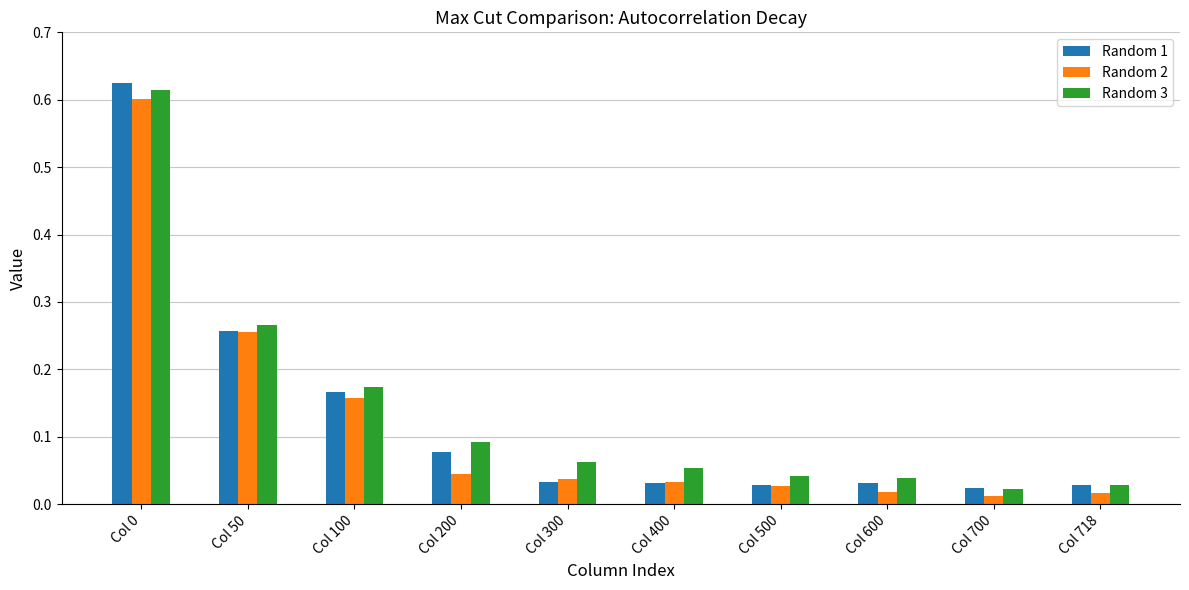

At how many categories does at least one series exceed 0?

10